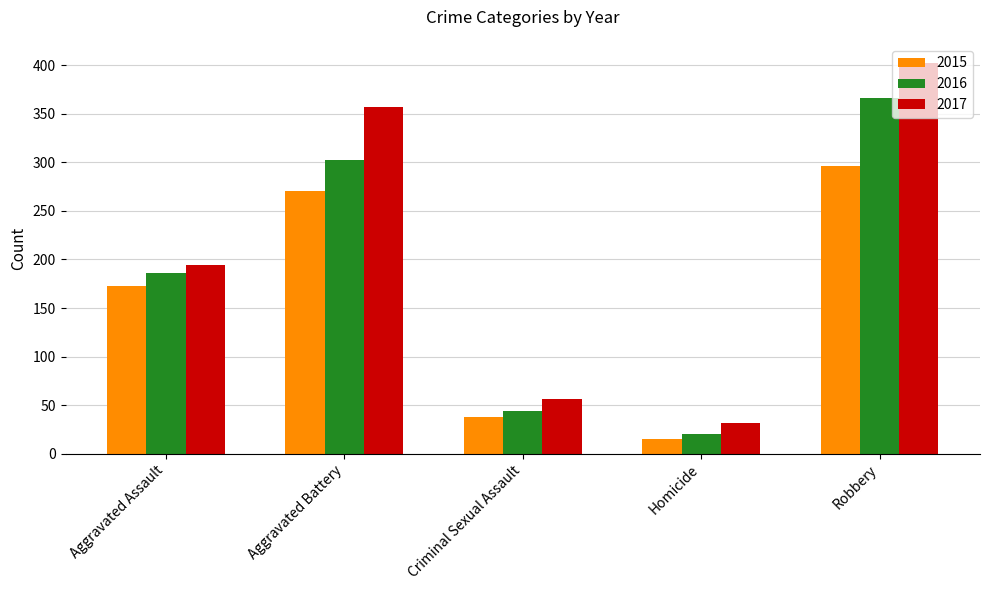

What value does the 2016 series have at Robbery?

366